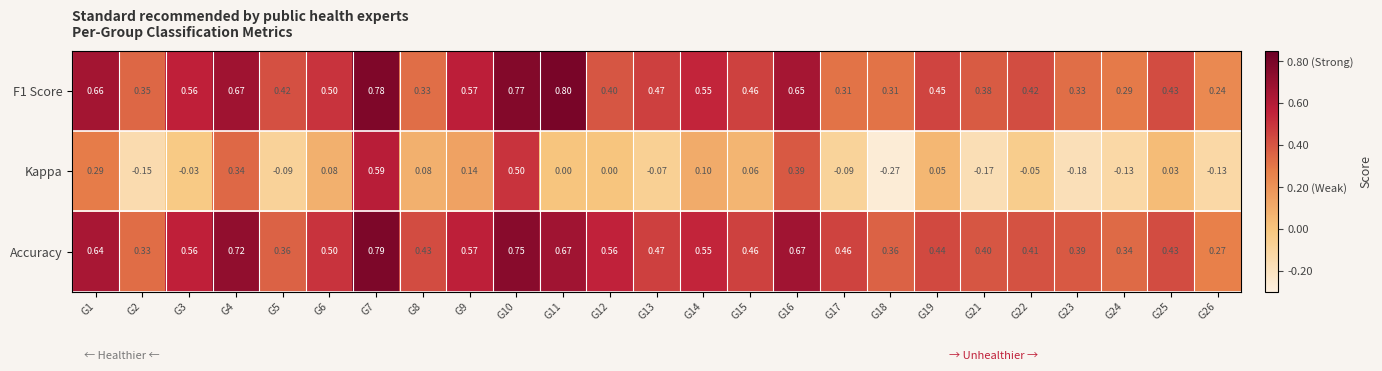

Which series has the largest total across all categories?

Accuracy